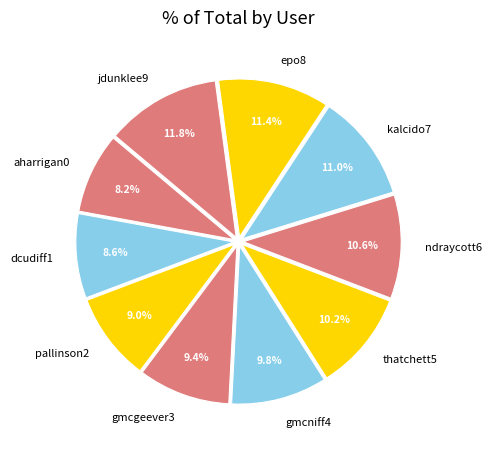

To the nearest percent, what is the difference between the gmcgeever3 and aharrigan0 slice percentages?

1%